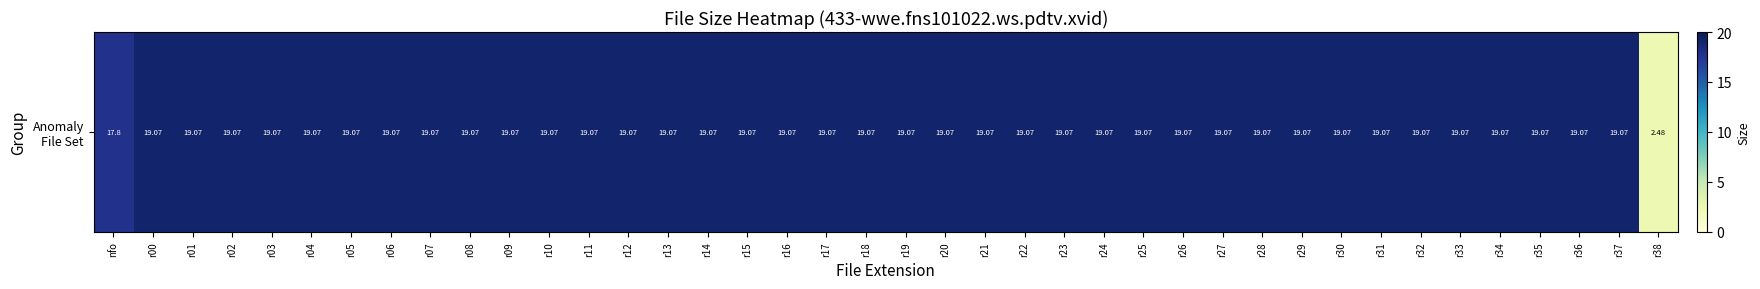

Approximately how many times larger is the value at r28 compared to r12?

1.0